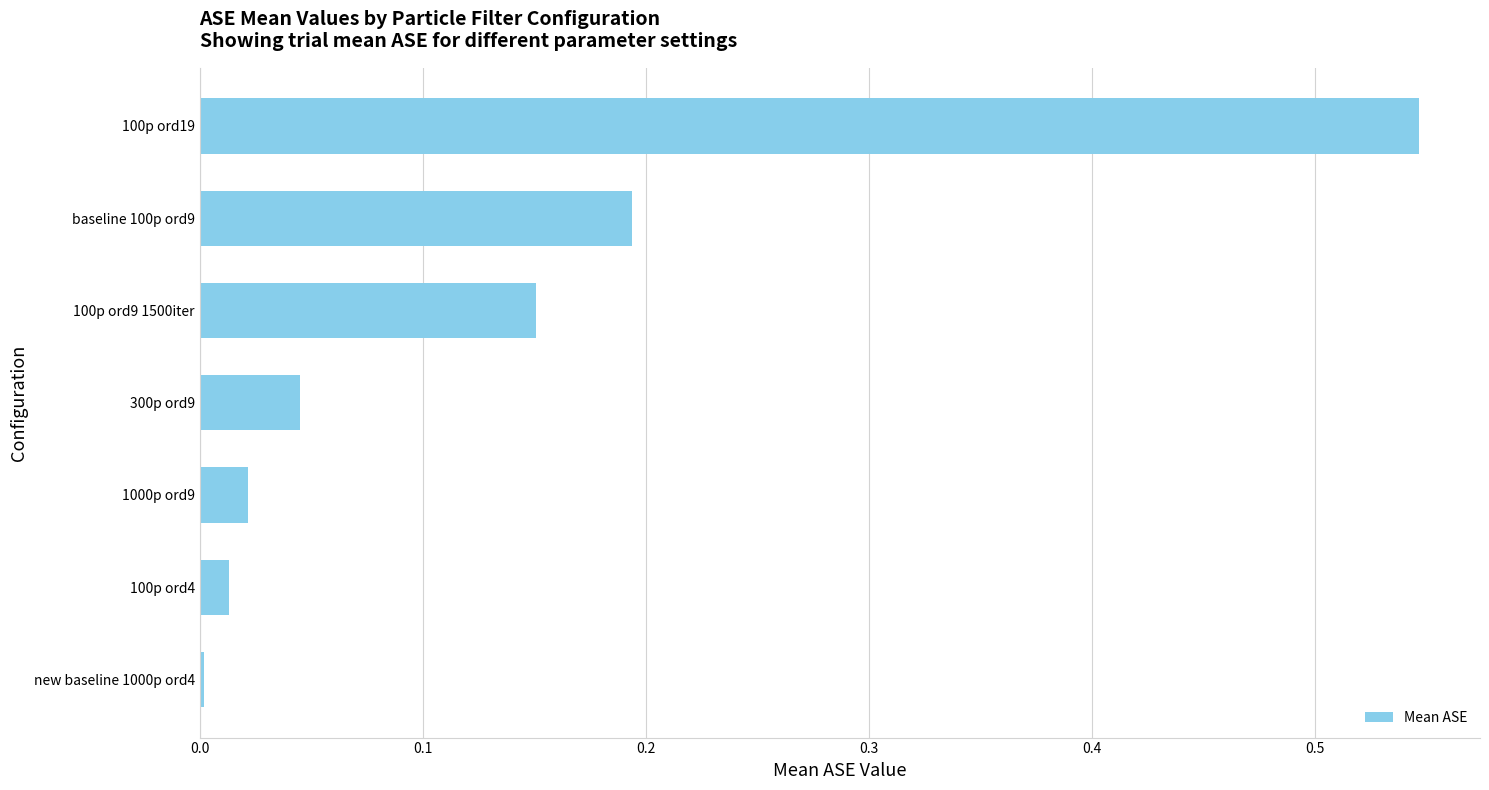

Which has a higher value, 1000p ord9 or 100p ord9 1500iter?

100p ord9 1500iter